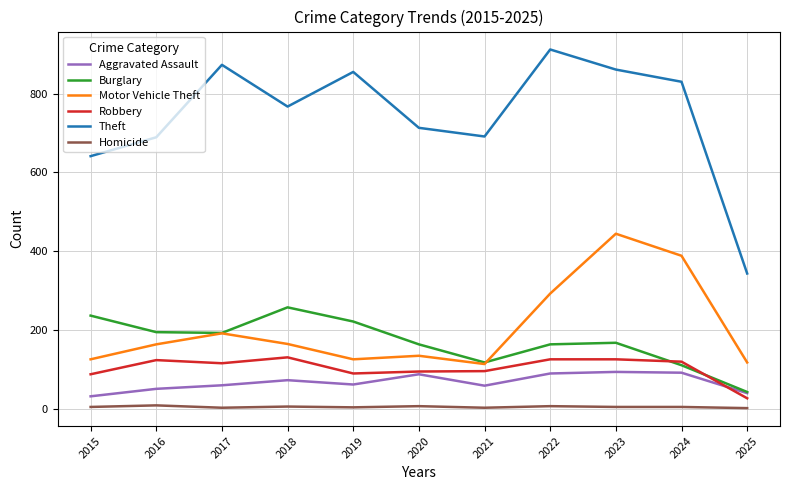

What is the difference between the second highest and second lowest values in the Burglary series?

126